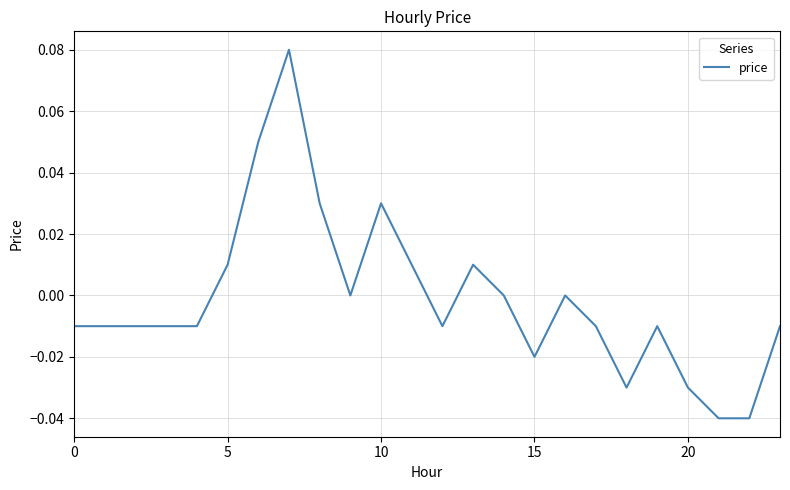

How many lines are shown in the chart?

1